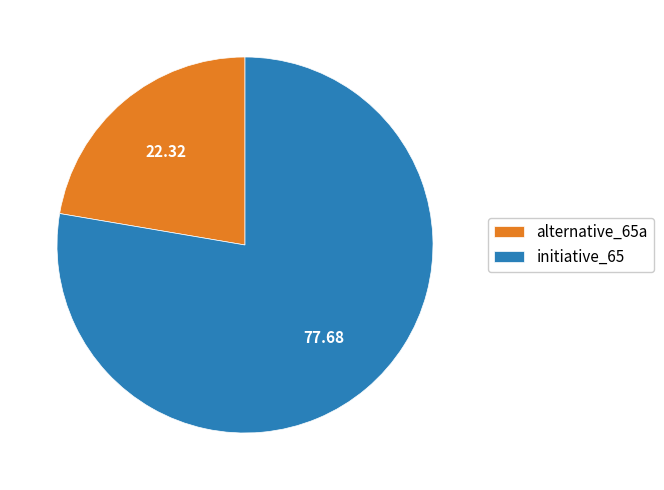

Which category has the smallest portion of the pie?

alternative_65a